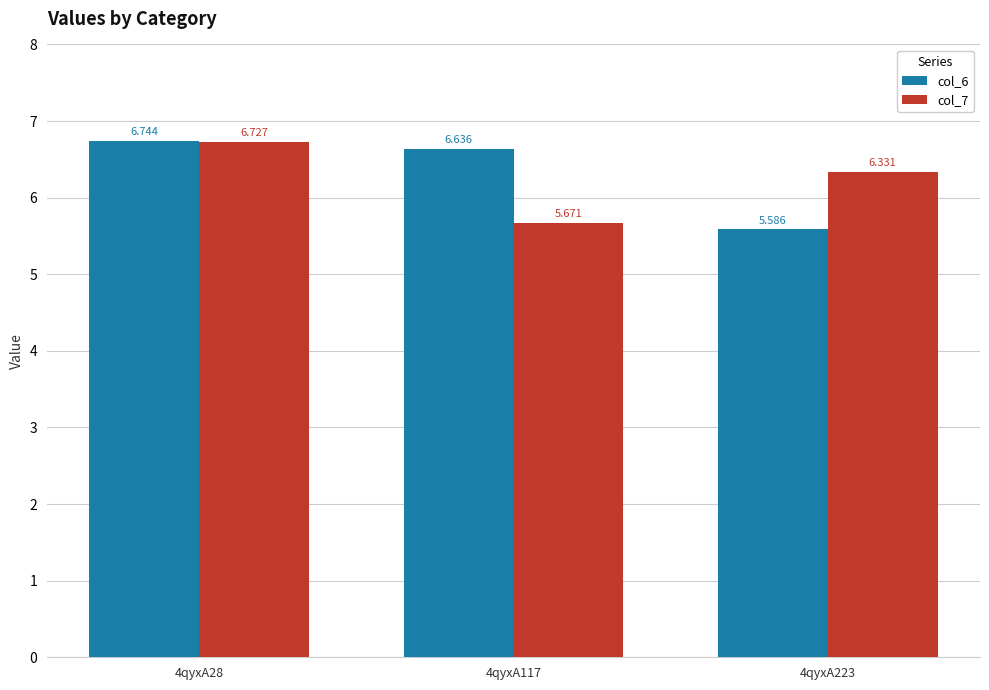

True or false: col_6 has a value of 6.6 at 4qyxA117.

True